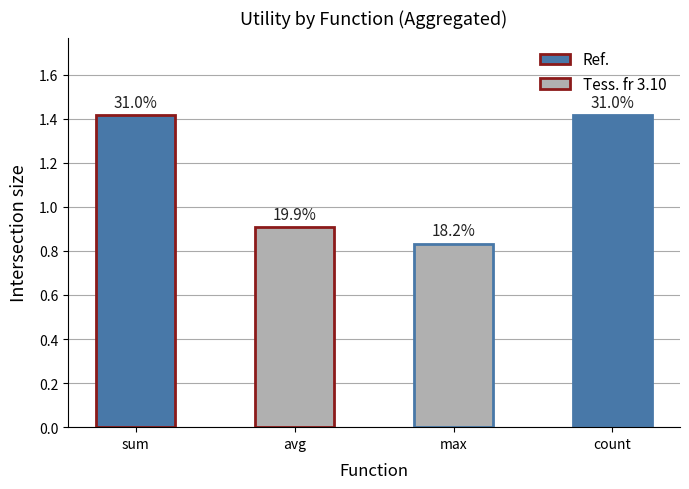

List the labels in order of value, largest first.

sum, count, avg, max